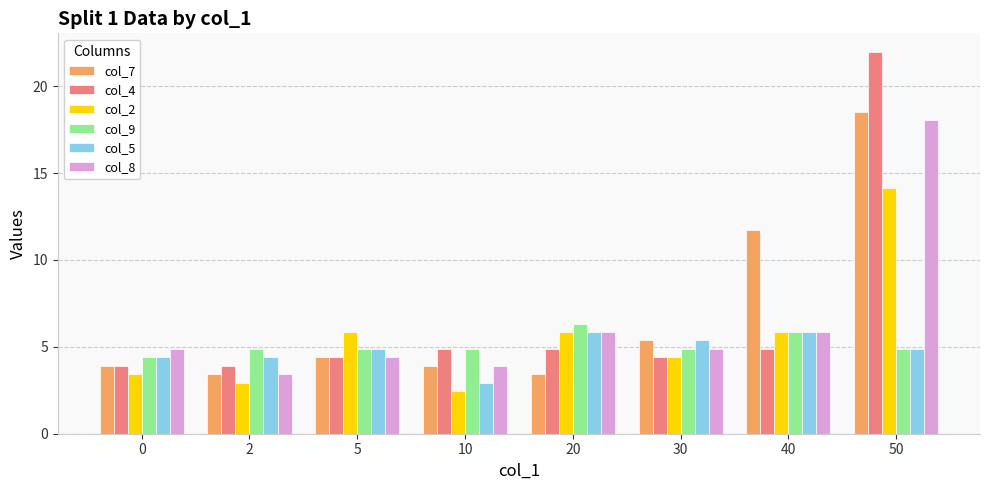

At which category does the chart reach its minimum across all series?

10